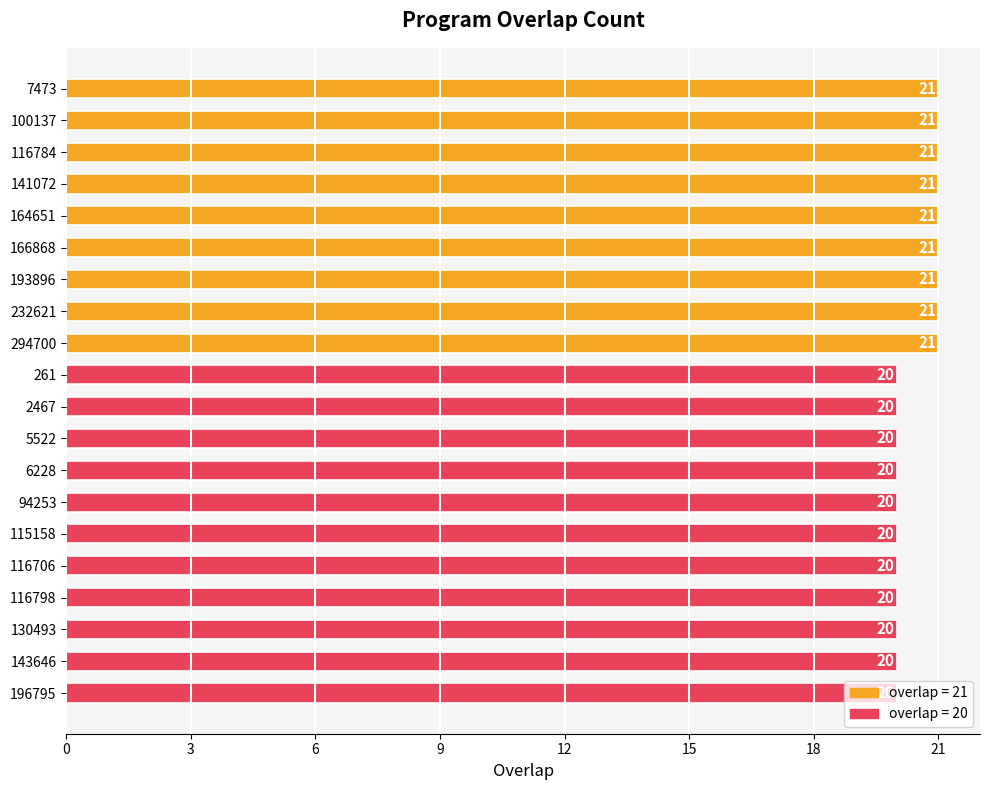

Are the bars horizontal?

Yes